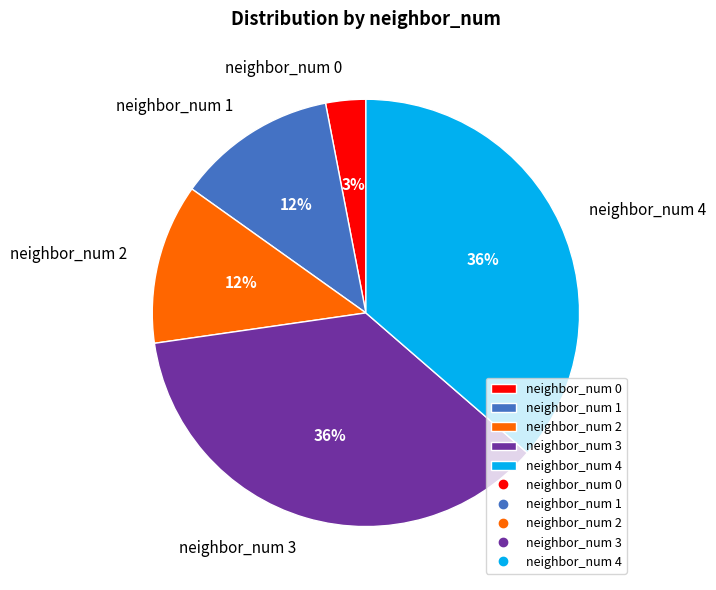

What is the ratio of the value at neighbor_num 2 to the value at neighbor_num 0?

4.0